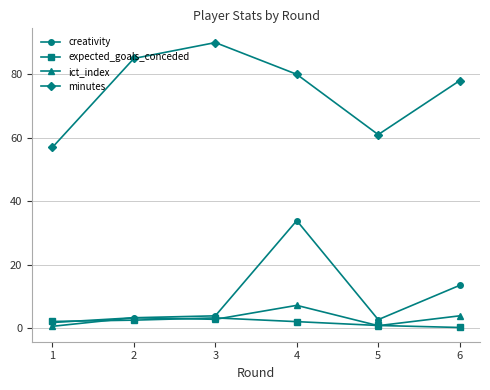

True or false: creativity has a value of 8.6 at 4.

False